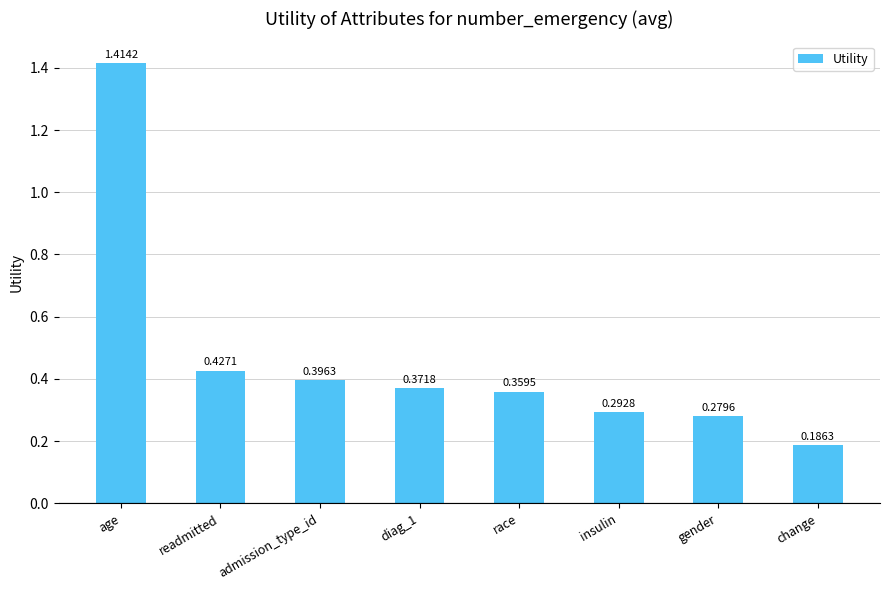

How many bars are there in total?

8